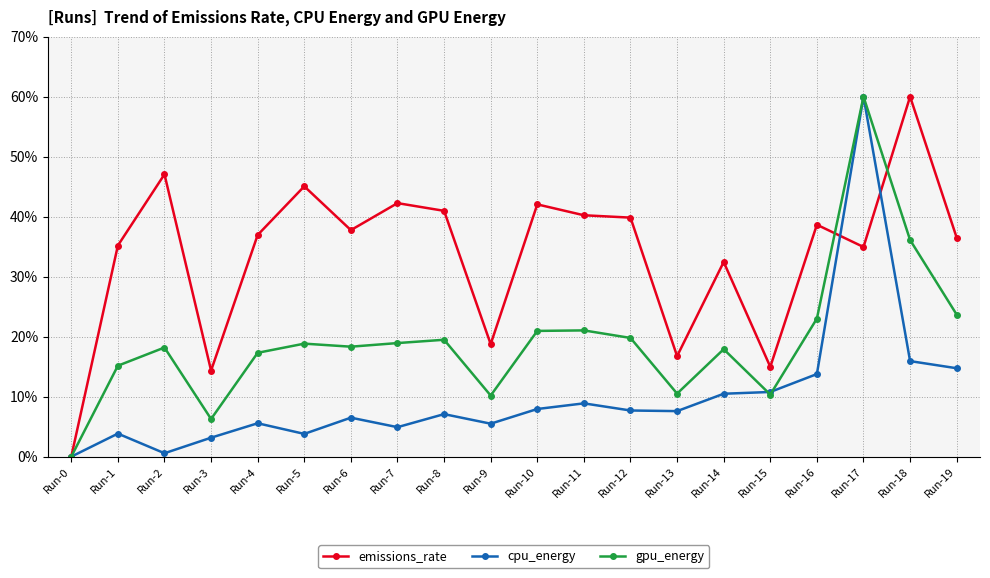

True or false: cpu_energy has a value of 6.1 at Run-1.

False